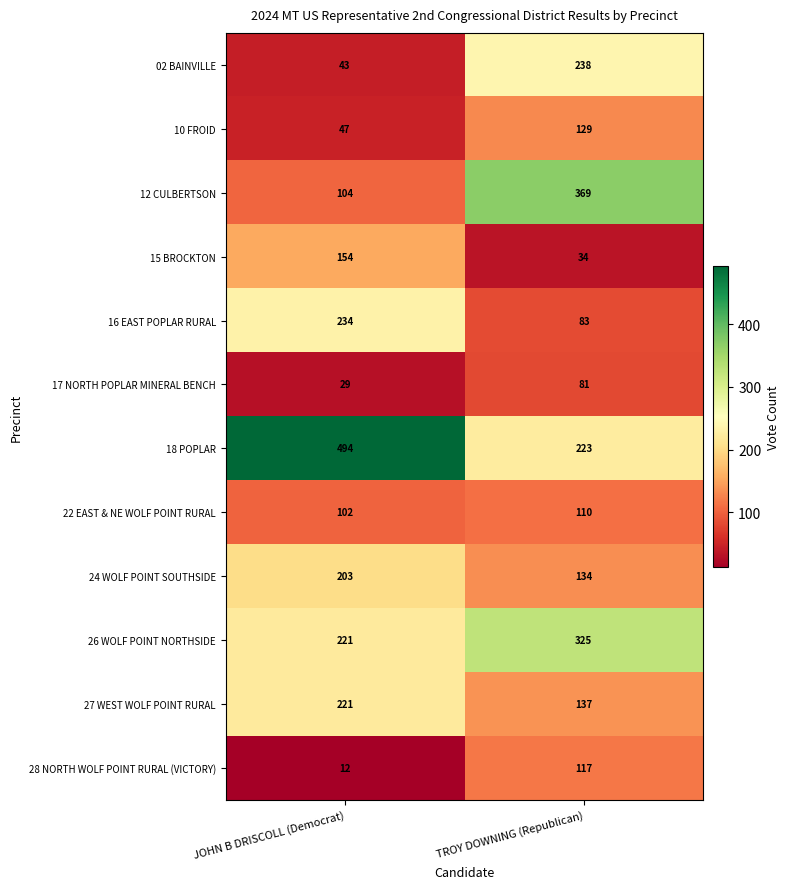

Reading right to left, extract all data points from this chart.

02 BAINVILLE: TROY DOWNING (Republican)=238	JOHN B DRISCOLL (Democrat)=43
10 FROID: TROY DOWNING (Republican)=129	JOHN B DRISCOLL (Democrat)=47
12 CULBERTSON: TROY DOWNING (Republican)=369	JOHN B DRISCOLL (Democrat)=104
15 BROCKTON: TROY DOWNING (Republican)=34	JOHN B DRISCOLL (Democrat)=154
16 EAST POPLAR RURAL: TROY DOWNING (Republican)=83	JOHN B DRISCOLL (Democrat)=234
17 NORTH POPLAR MINERAL BENCH: TROY DOWNING (Republican)=81	JOHN B DRISCOLL (Democrat)=29
18 POPLAR: TROY DOWNING (Republican)=223	JOHN B DRISCOLL (Democrat)=494
22 EAST & NE WOLF POINT RURAL: TROY DOWNING (Republican)=110	JOHN B DRISCOLL (Democrat)=102
24 WOLF POINT SOUTHSIDE: TROY DOWNING (Republican)=134	JOHN B DRISCOLL (Democrat)=203
26 WOLF POINT NORTHSIDE: TROY DOWNING (Republican)=325	JOHN B DRISCOLL (Democrat)=221
27 WEST WOLF POINT RURAL: TROY DOWNING (Republican)=137	JOHN B DRISCOLL (Democrat)=221
28 NORTH WOLF POINT RURAL (VICTORY): TROY DOWNING (Republican)=117	JOHN B DRISCOLL (Democrat)=12